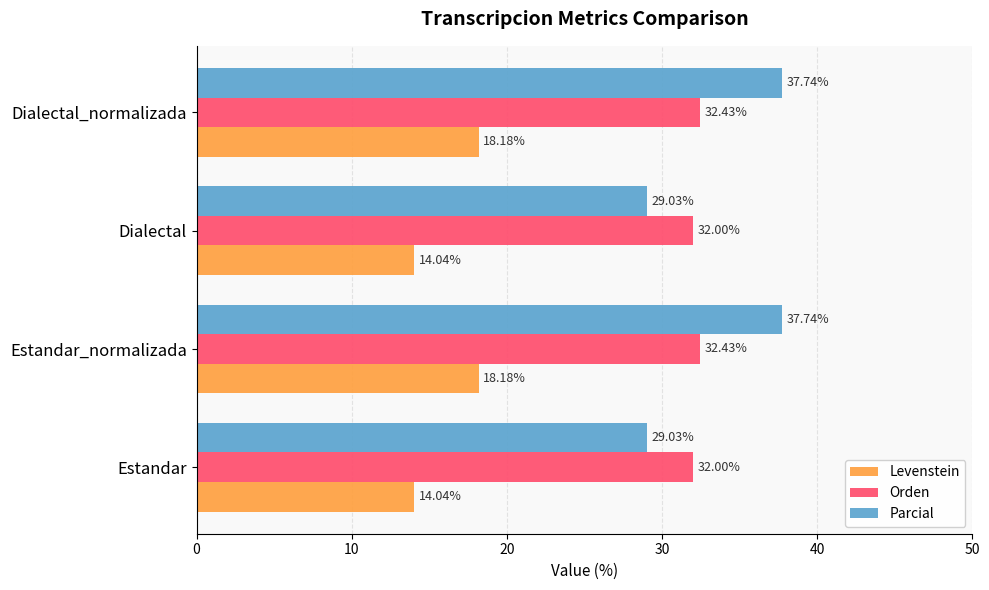

At Estandar_normalizada, list the series in order from largest to smallest.

Parcial, Orden, Levenstein